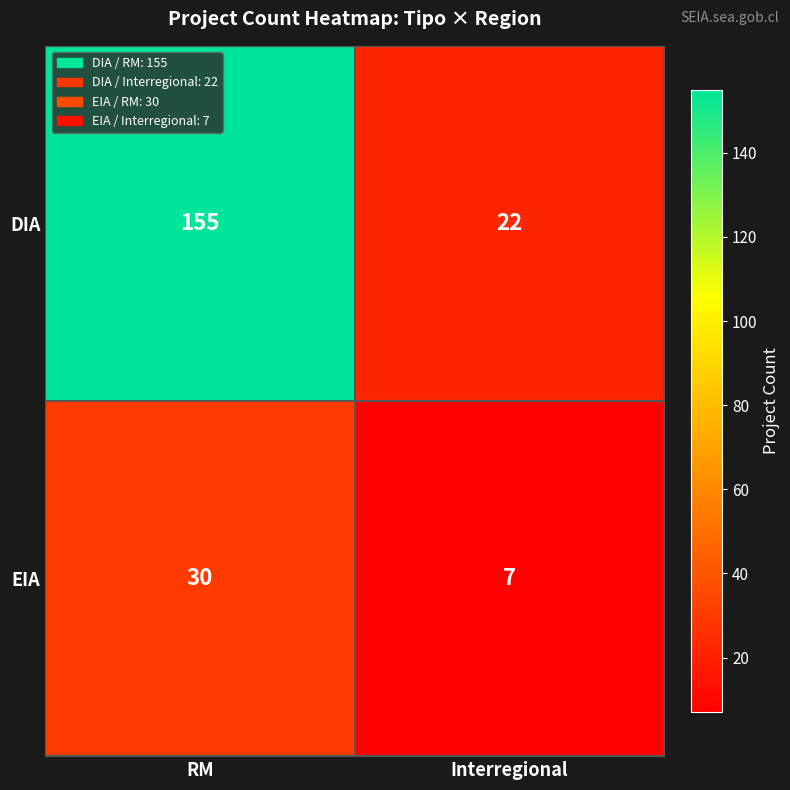

True or false: DIA has a value of 9 at Interregional.

False